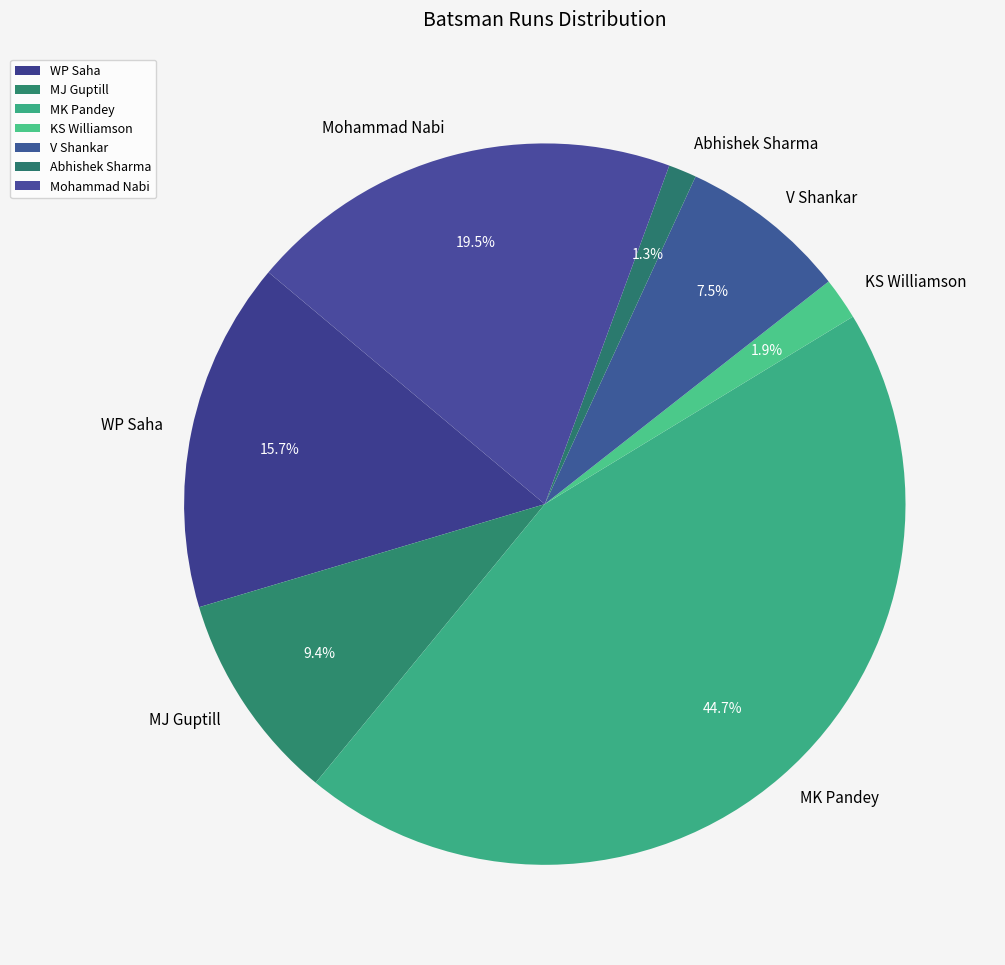

How many segments does this pie chart have?

7